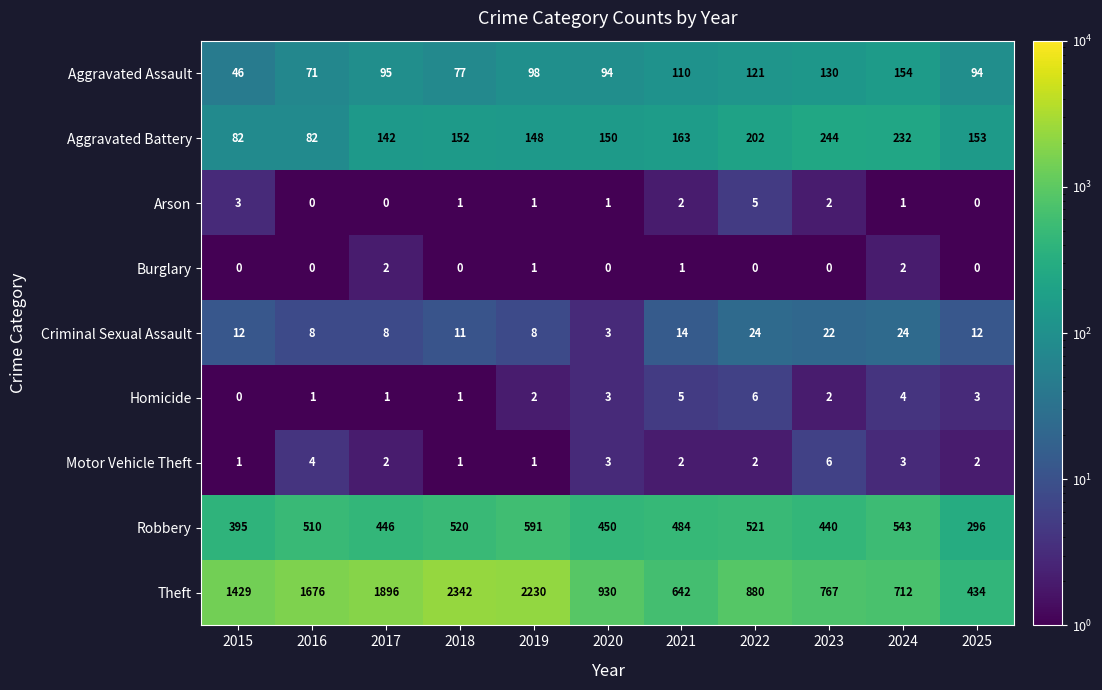

What is the average value of the Aggravated Battery series?

159